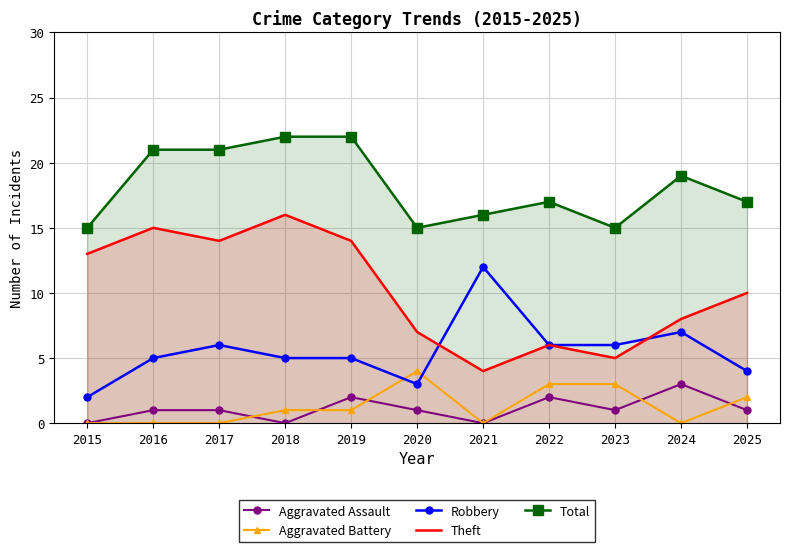

After their last crossing, which series has the higher values: Robbery or Theft?

Theft